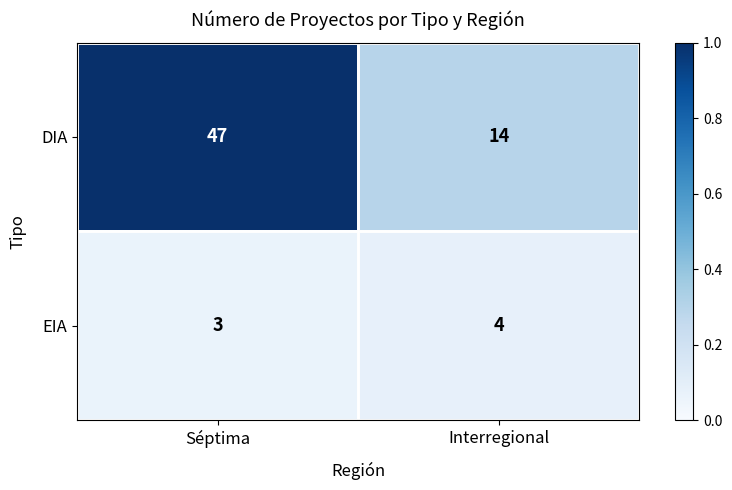

What is the difference between the DIA values at Séptima and Interregional?

33